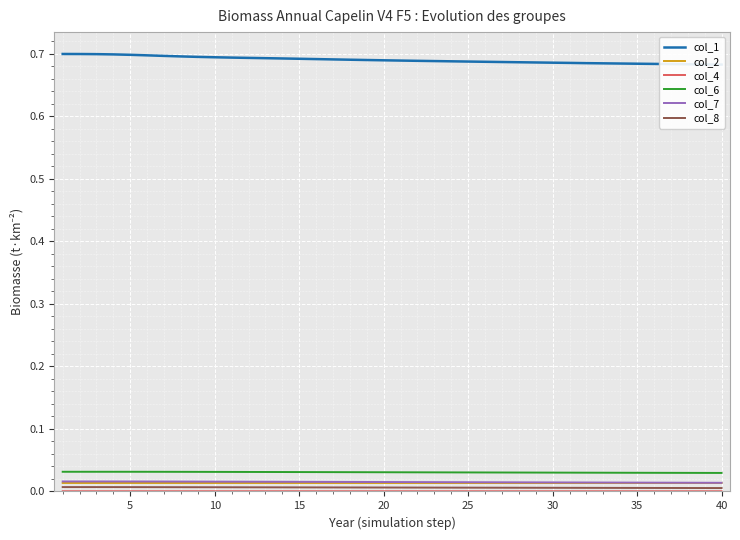

True or false: col_7 and col_8 cross at least once.

False